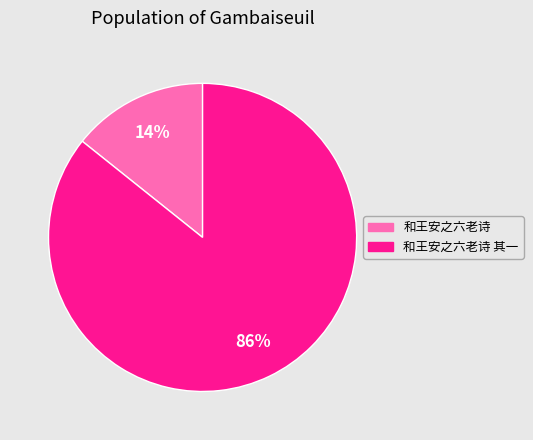

Is the sum of 和王安之六老诗 and 和王安之六老诗 其一 greater than half?

Yes